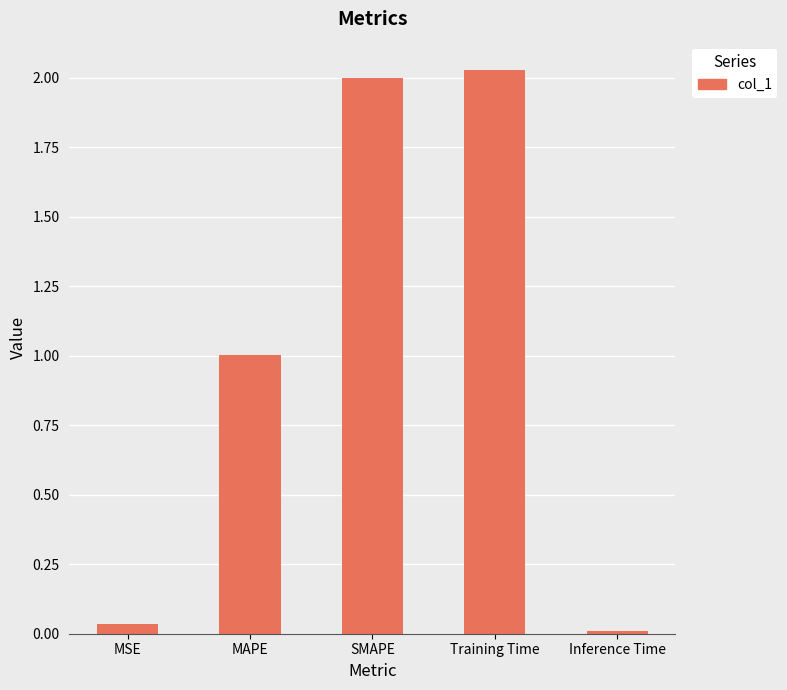

The chart shows a value of 0.0 at Inference Time. True or false?

True